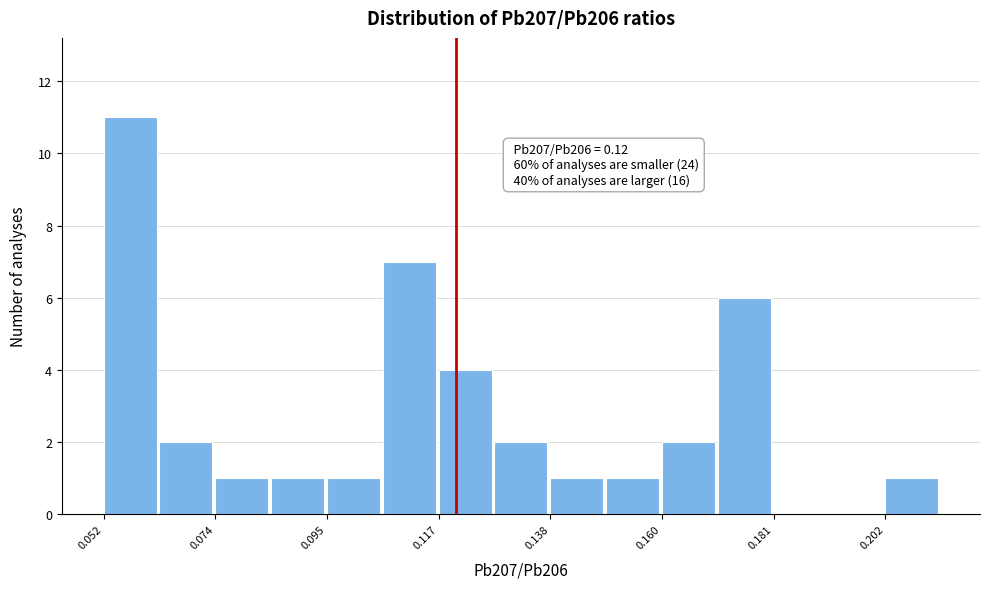

Read against the x-axis, roughly where is the centre of the tallest bar?

0.055